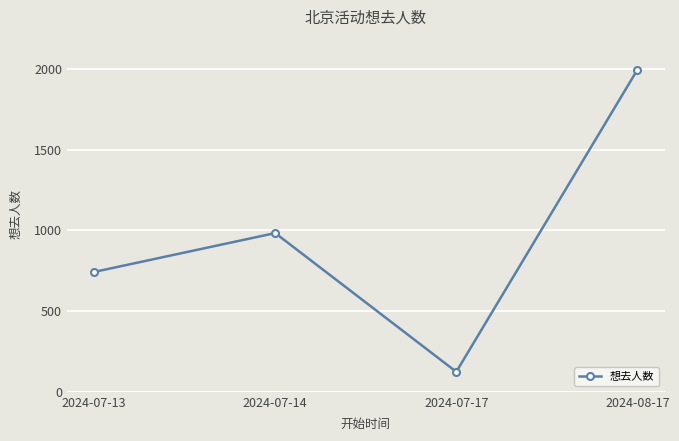

Which label corresponds to the largest value in the chart?

2024-08-17